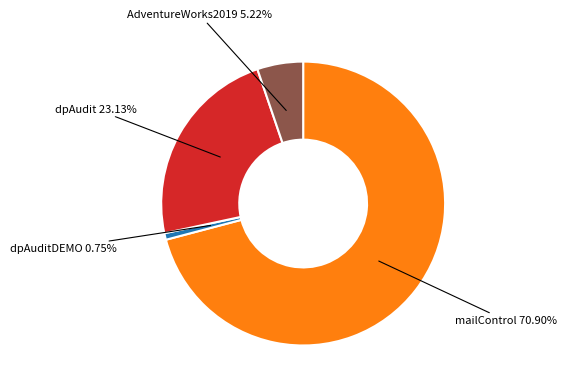

How many slices are in this pie chart?

4